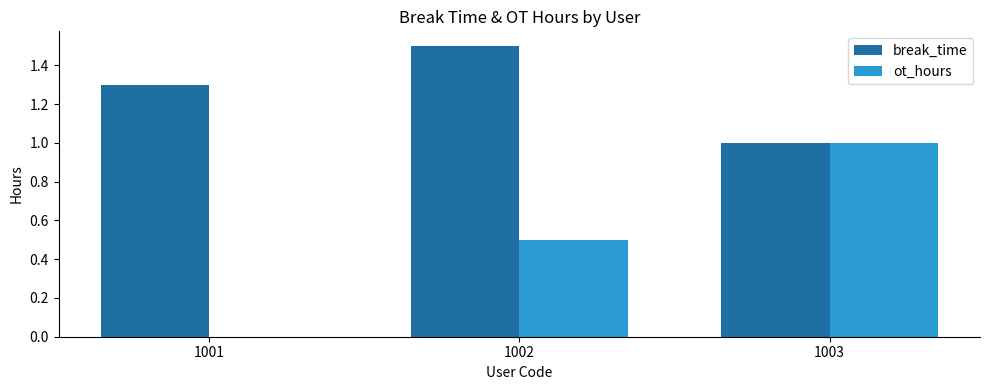

What value does the ot_hours series have at 1003?

1.0